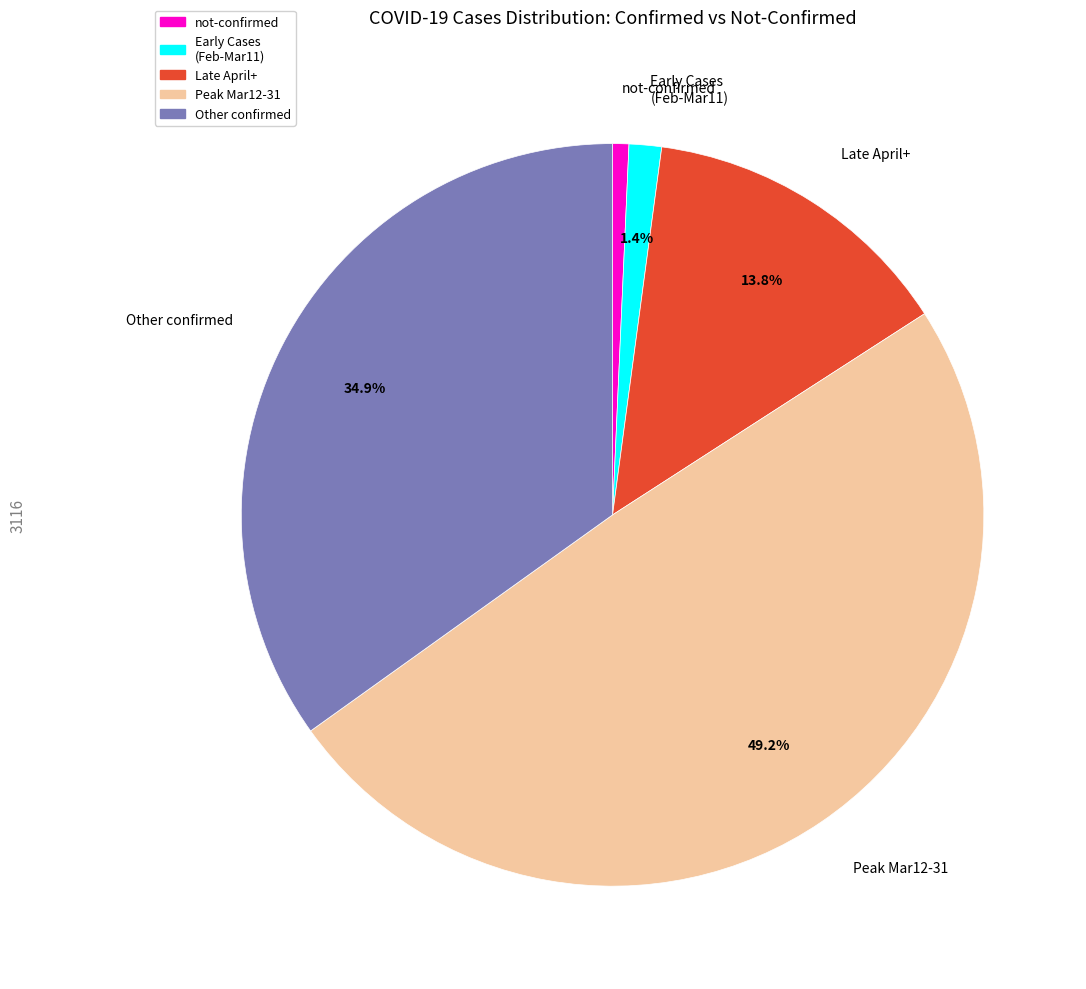

Between Late April+ and Early Cases (Feb-Mar11), which is larger?

Late April+